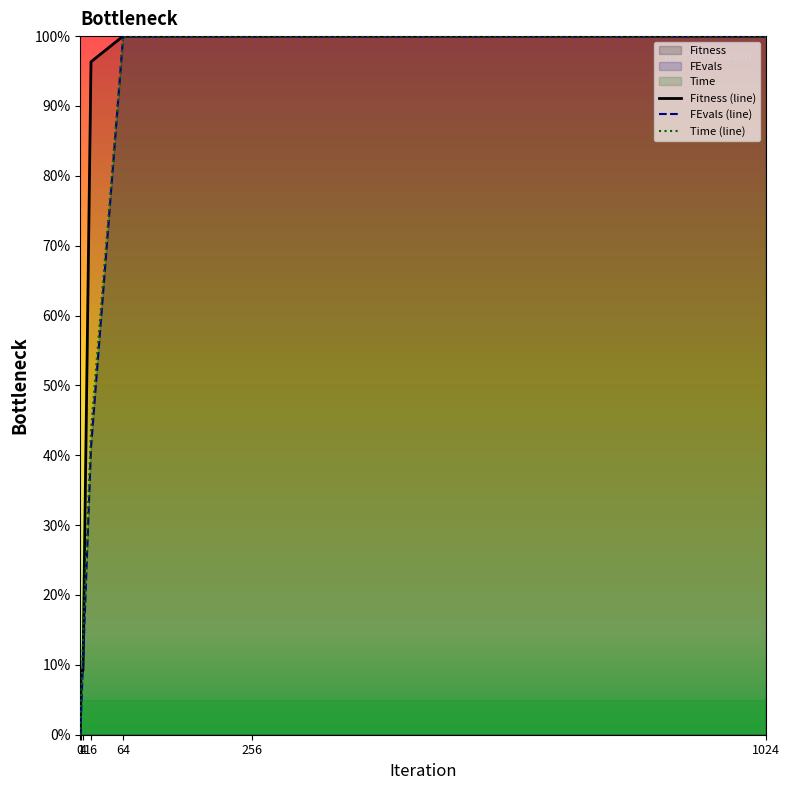

Does the chart have visible grid lines?

No